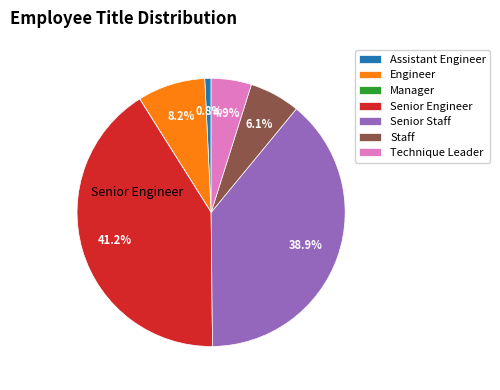

Is there a majority slice in this chart?

No